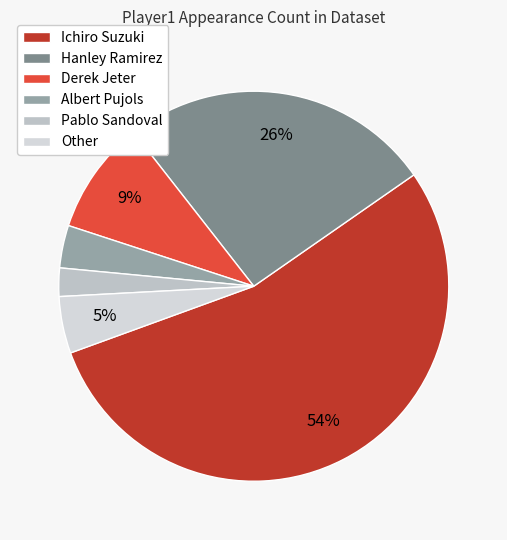

To the nearest percent, what is the average slice percentage?

17%